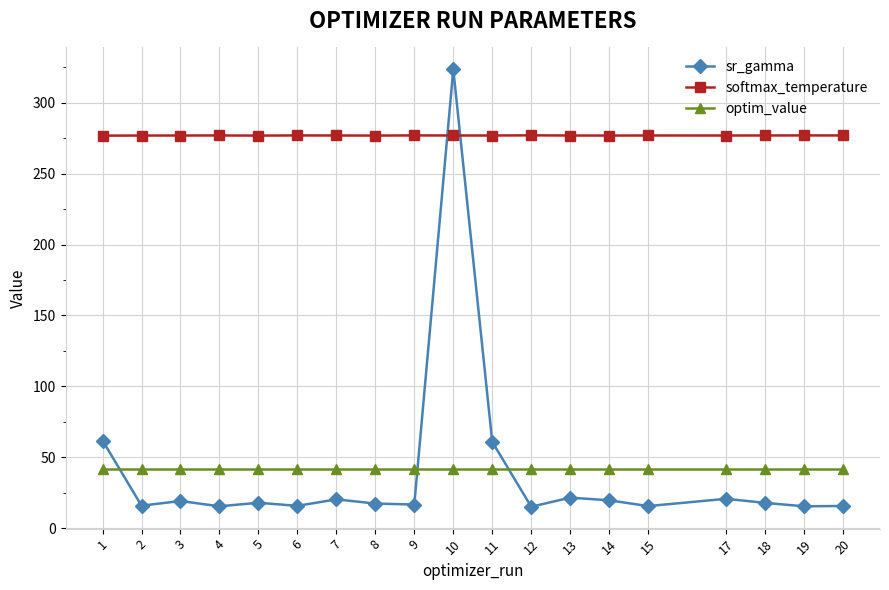

True or false: softmax_temperature has more than 1 interior local peaks.

True